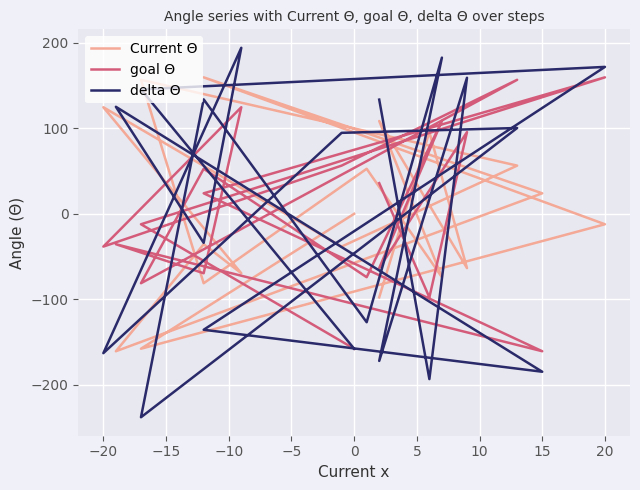

True or false: delta Θ has a value of -265.7 at 0.

False